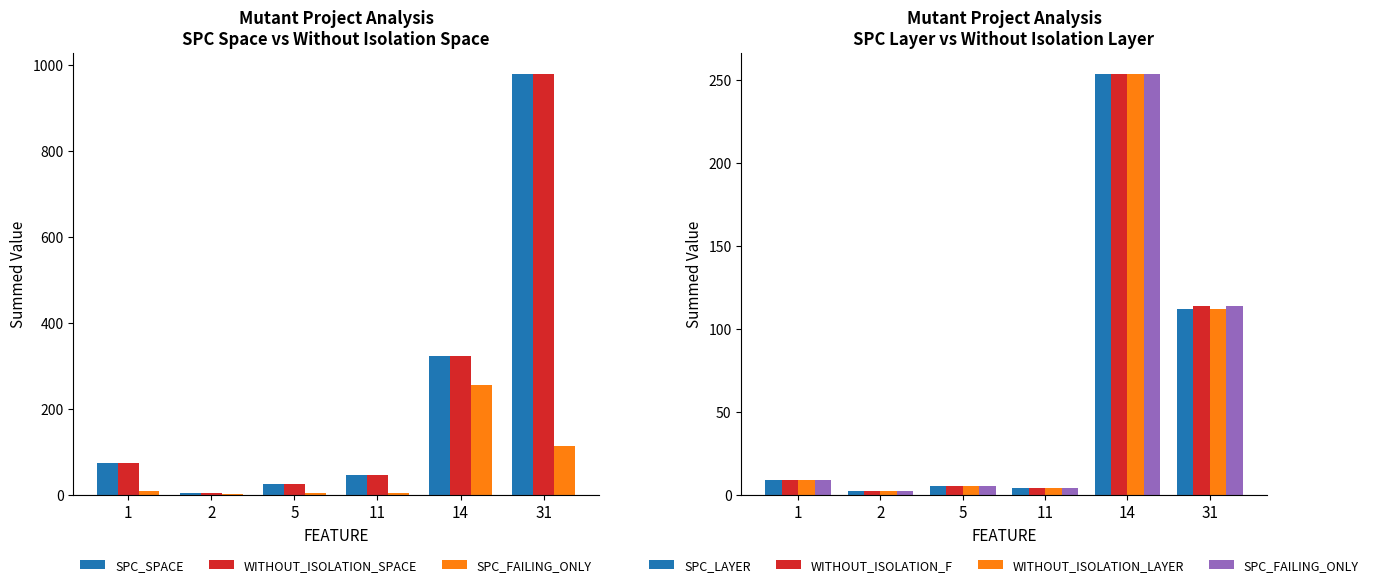

List the labels in order of SPC_SPACE value, largest first.

31, 14, 1, 11, 5, 2